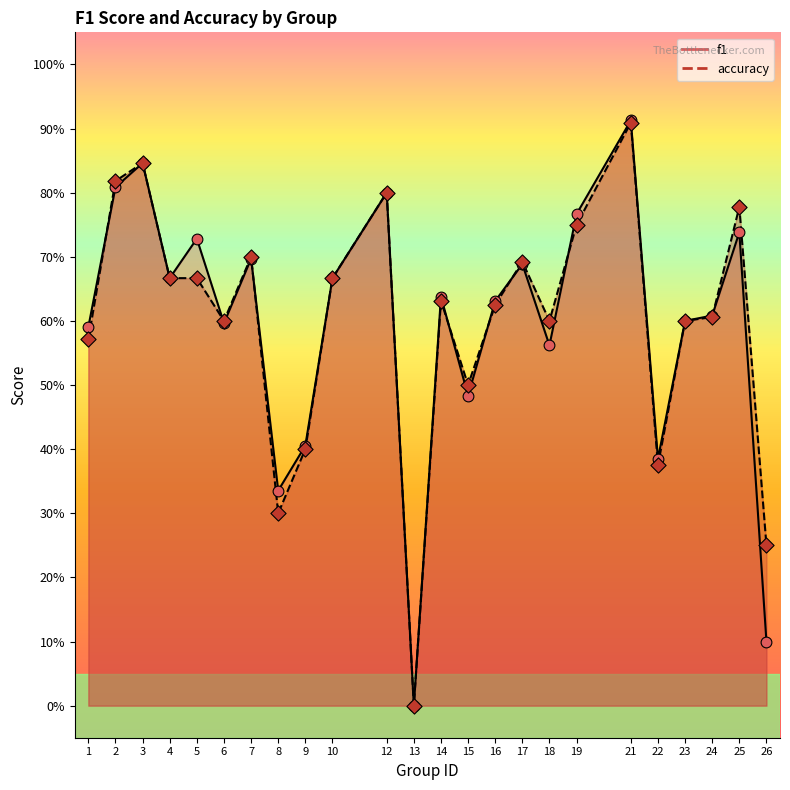

At which category is the sum across all series the highest?

21